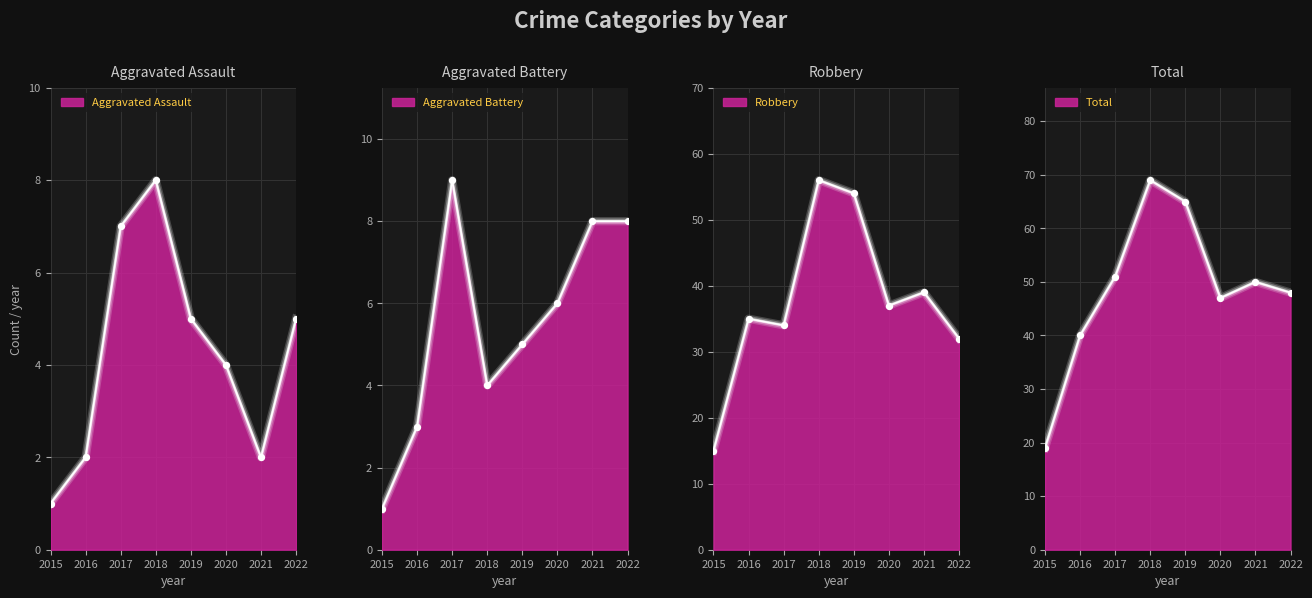

At which category is the sum across all series the highest?

2018